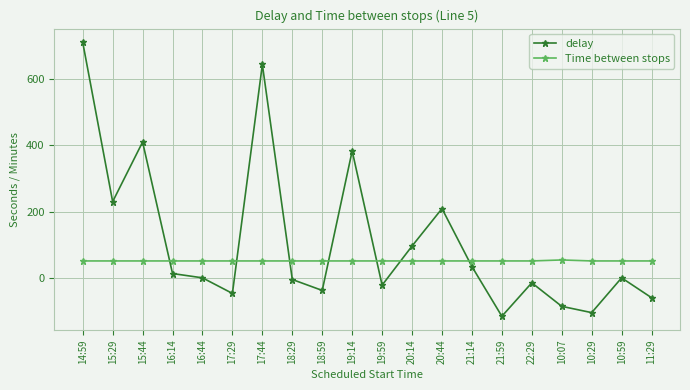

Which series has the largest range (max minus min)?

delay